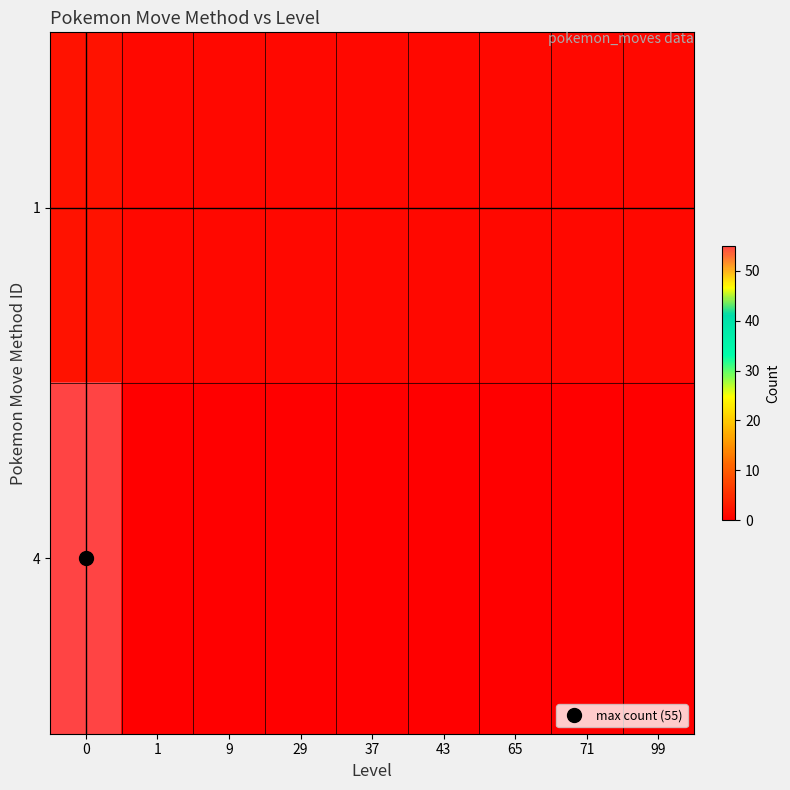

Reading left to right, transcribe all the data shown in this chart.

1: 0=2	1=1	9=1	29=1	37=1	43=1	65=1	71=1	99=1
4: 0=55	1=0	9=0	29=0	37=0	43=0	65=0	71=0	99=0